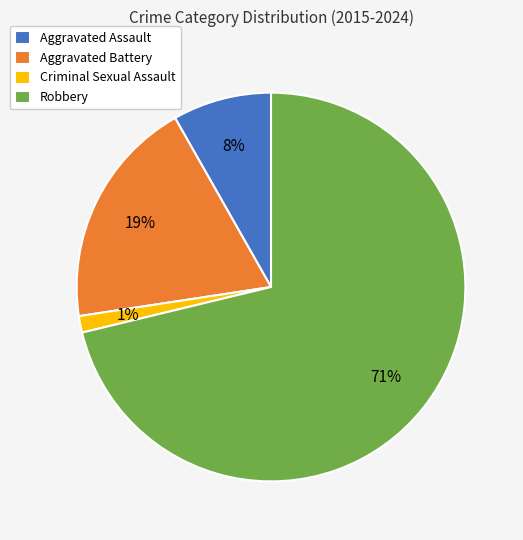

True or false: Criminal Sexual Assault accounts for 1% of the total.

True